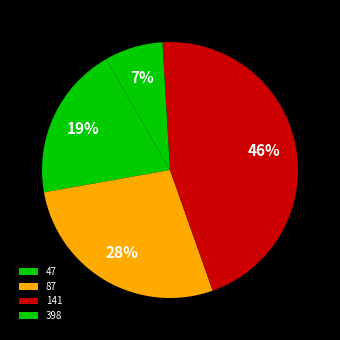

Which category has the smallest portion of the pie?

398